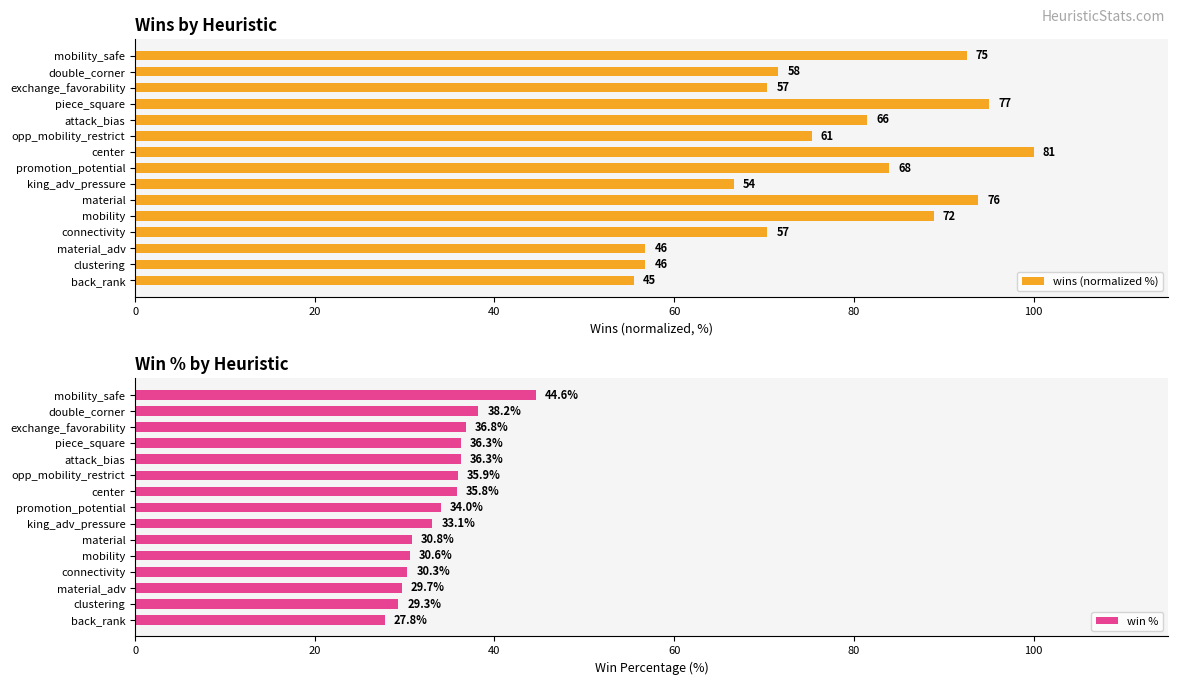

What is the minimum value for wins (normalized %)?

55.6